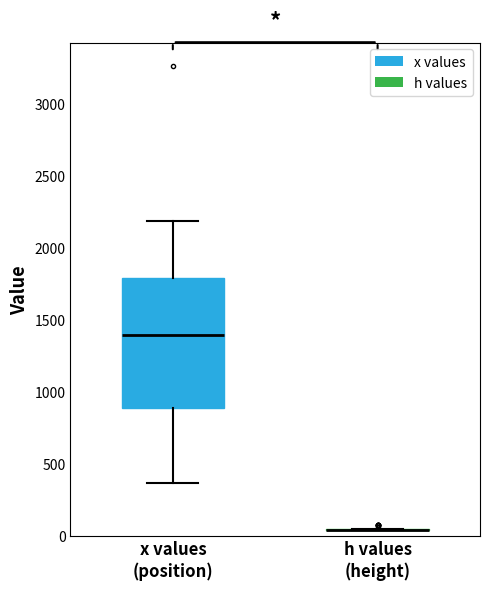

Reading left to right, transcribe this box plot: for each box, give where its median line is, the range the box spans, and where its two whiskers end, as read against the y-axis. The values are not printed on the chart, so give them approximately, as read against the axis.

x values (position): median 1400, box 900 to 1800, whiskers 350 to 2200
h values (height): box collapsed to a line at 50, whiskers 50 to 50